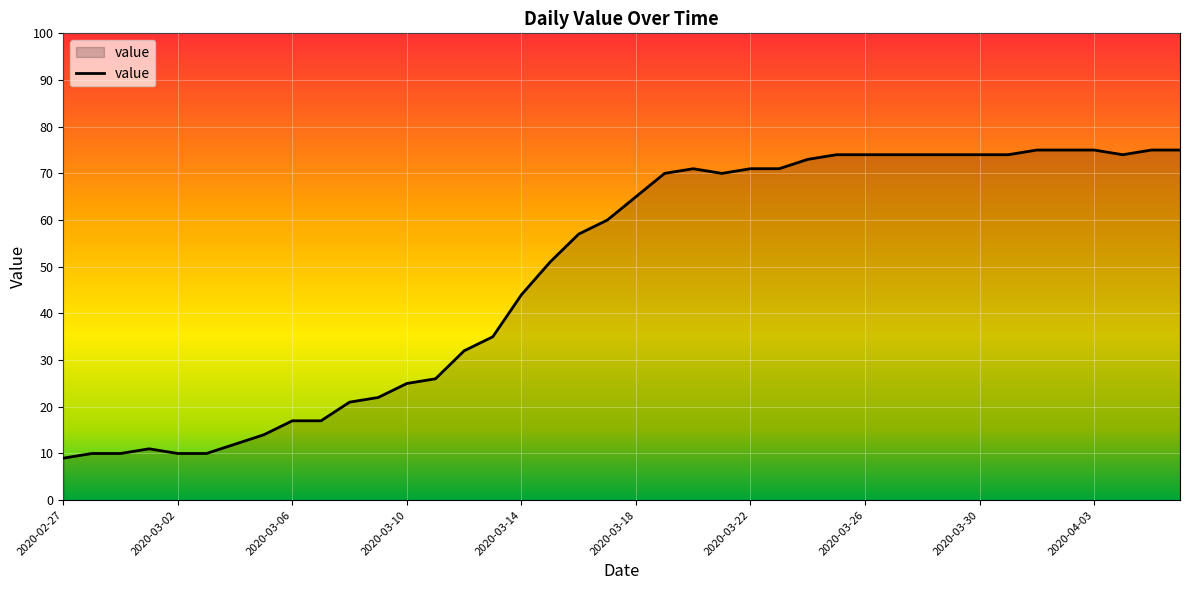

What is the sum of all values?

1951